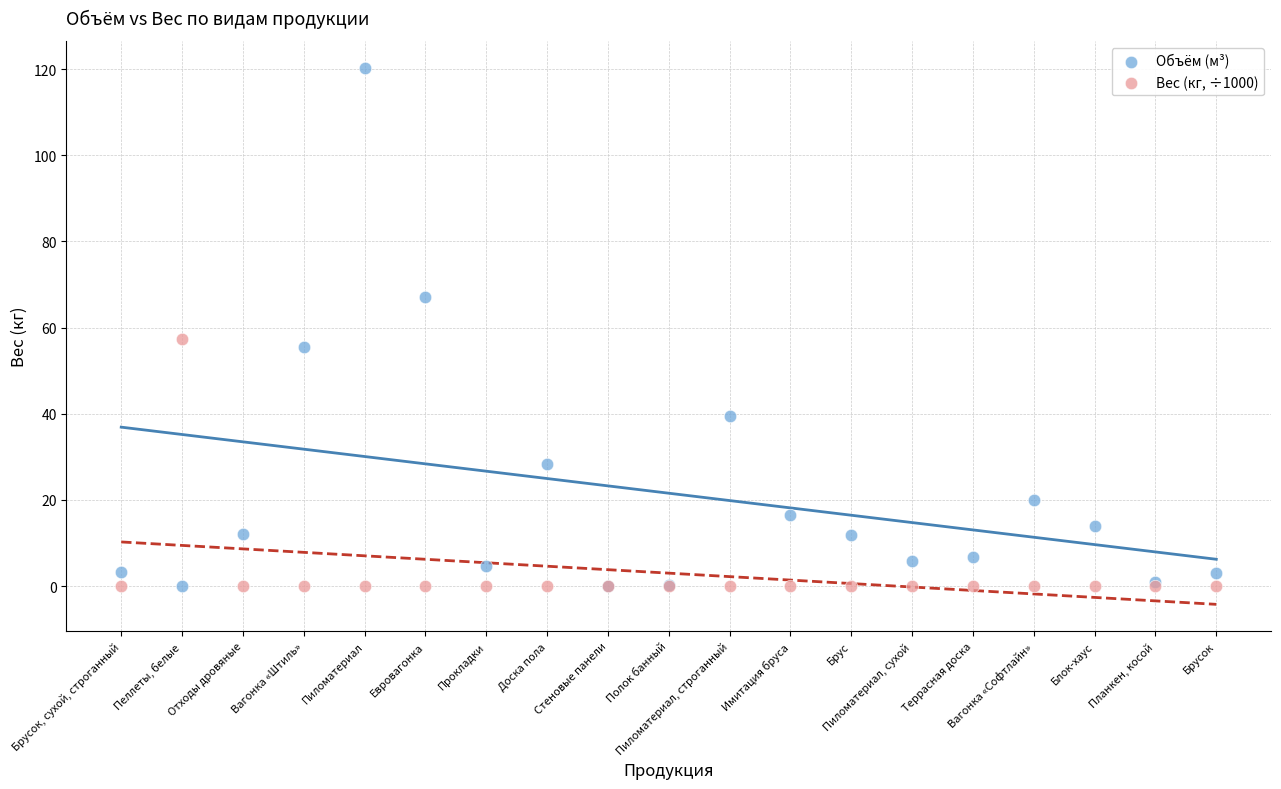

In the Объём (м³) series, what Y value is closest to 60?

55.6